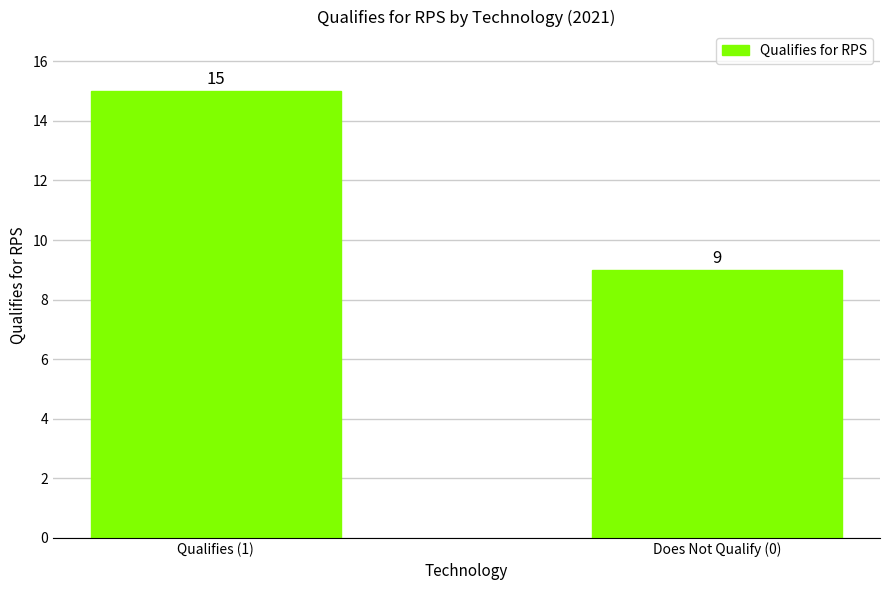

What is the minimum value shown in the chart?

9